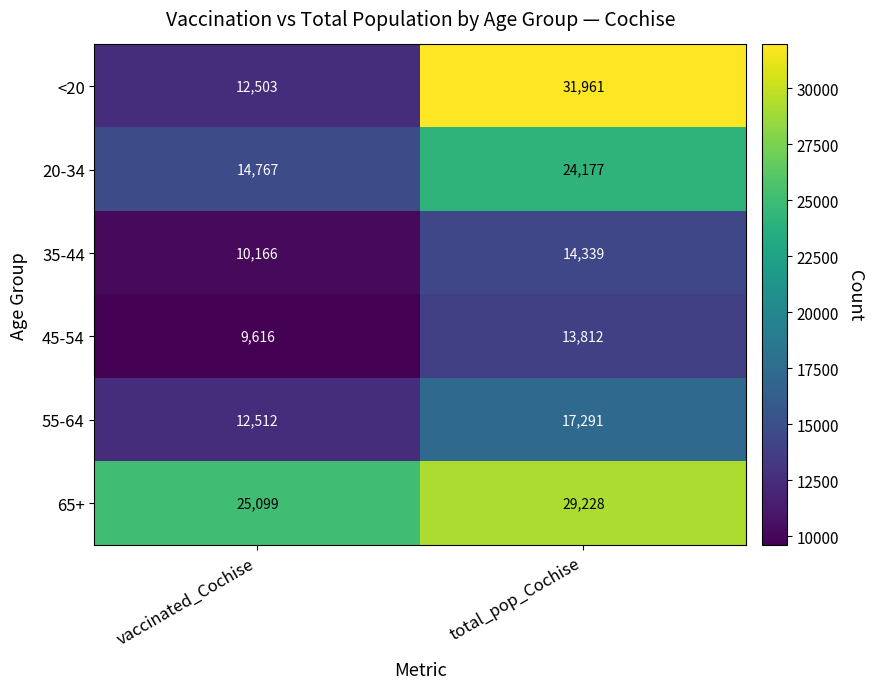

The <20 series shows 6363 at vaccinated_Cochise. True or false?

False